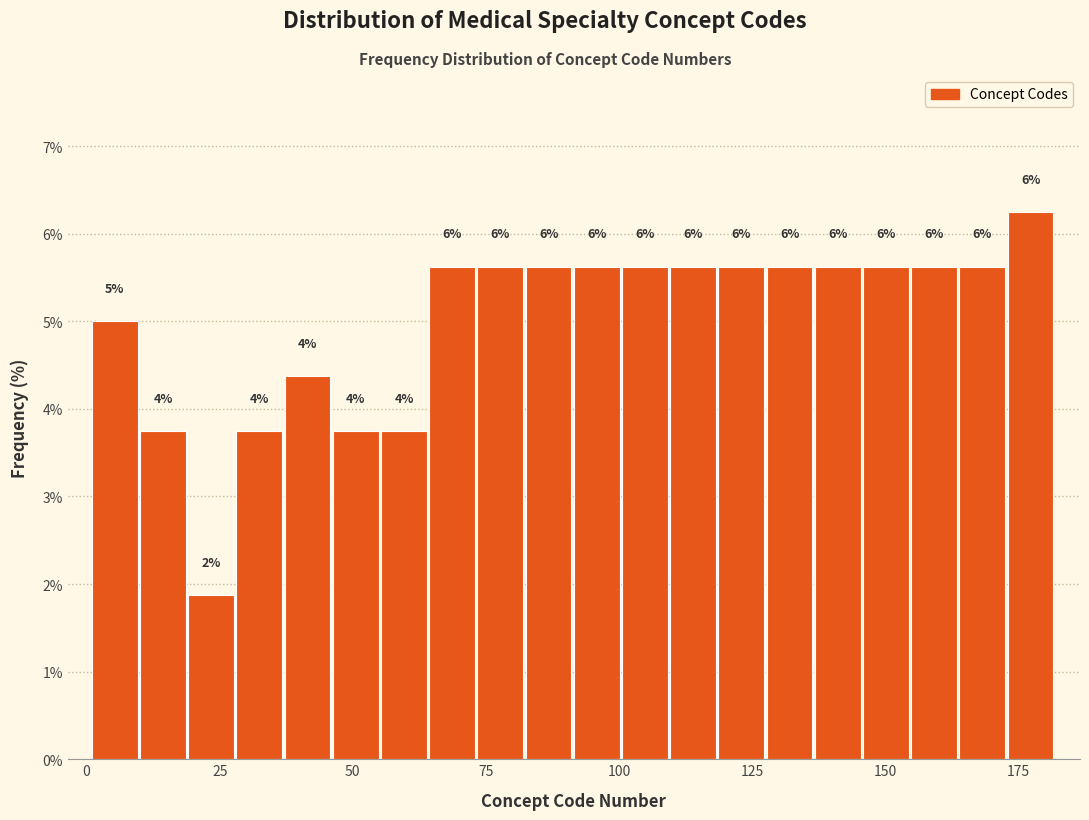

Read against the x-axis, roughly where is the centre of the tallest bar?

175